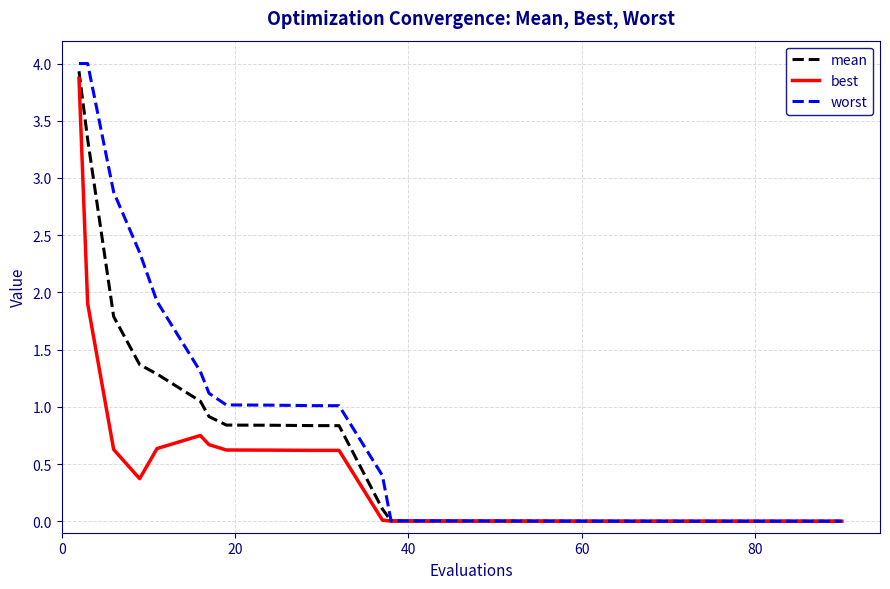

Which series has the largest range (max minus min)?

worst